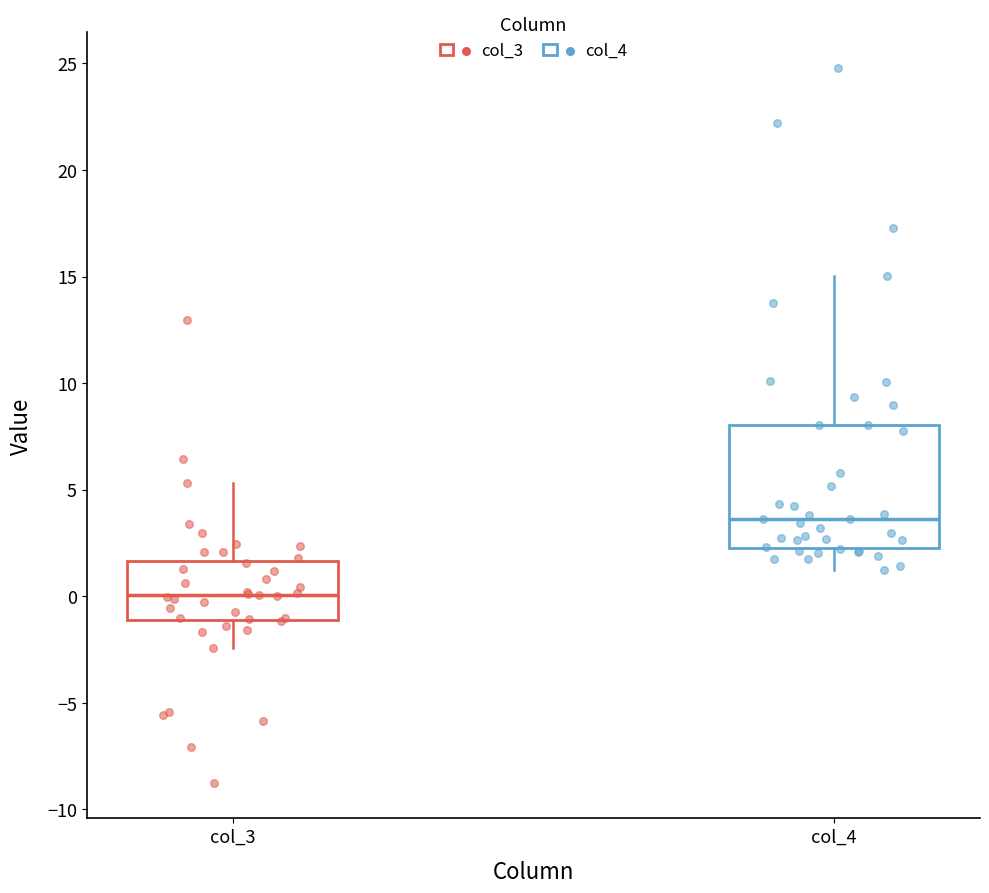

Reading left to right, read every box against the y-axis: the position of its median line, the range the box covers, and the ends of its whiskers. The values are not printed on the chart, so give them approximately, as read against the axis.

col_3: median 0.0, box -1.0 to 1.5, whiskers -2.5 to 5.5
col_4: median 3.5, box 2.5 to 8.0, whiskers 1.0 to 15.0